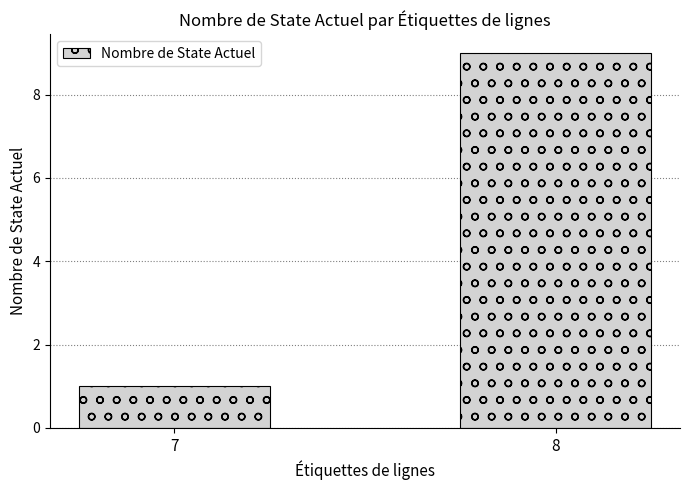

Reading left to right, list all the values displayed in this chart.

7=1	8=9